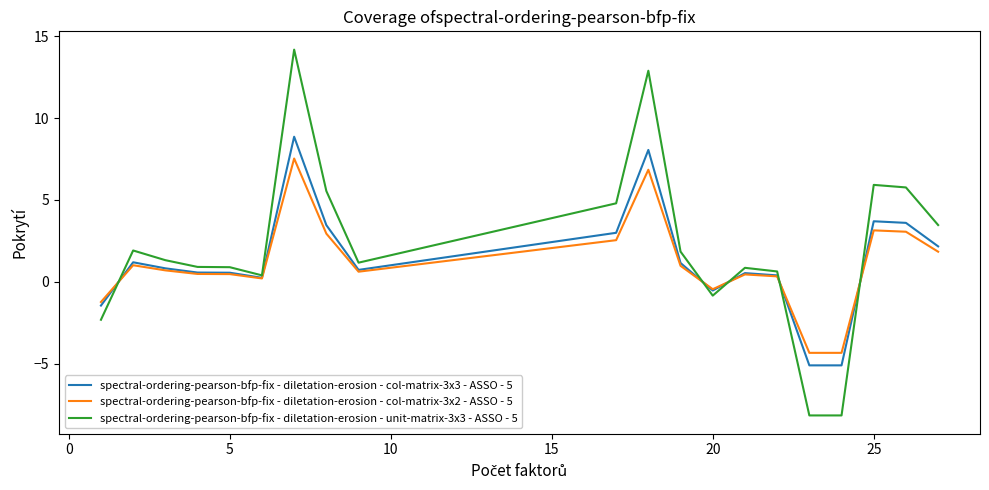

What is the maximum value for spectral-ordering-pearson-bfp-fix - diletation-erosion - col-matrix-3x3 - ASSO - 5?

8.9